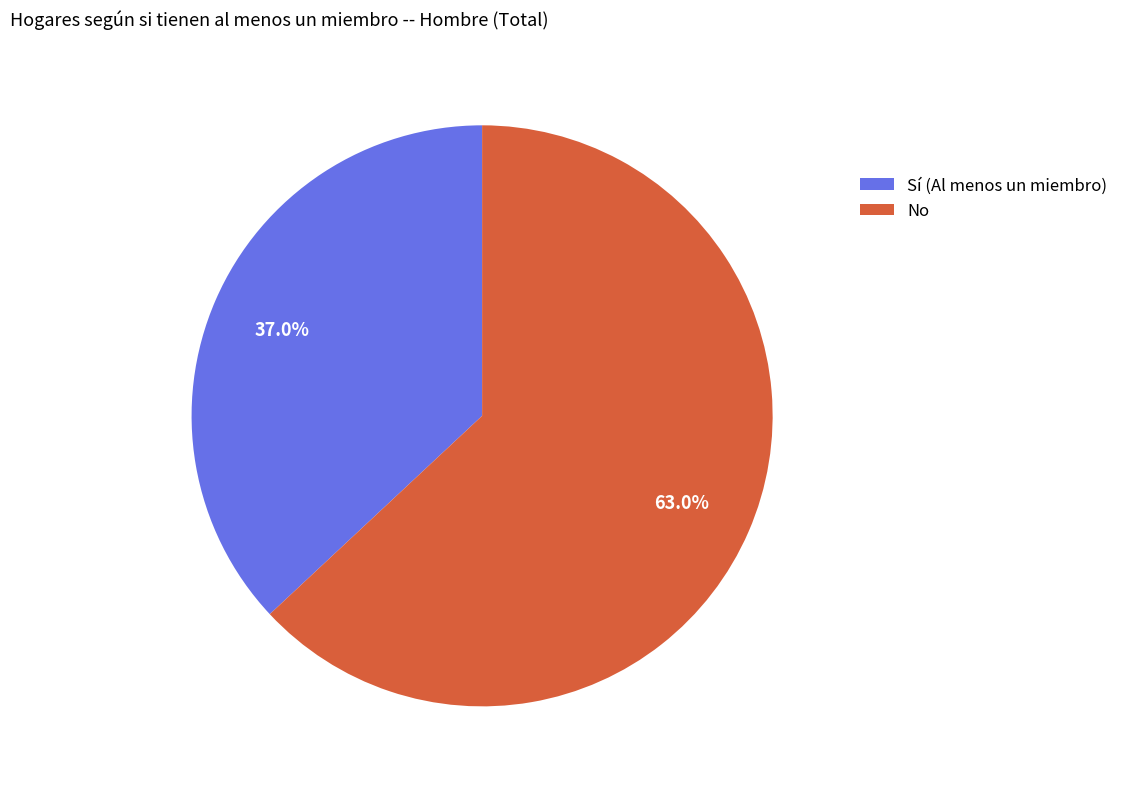

To the nearest percent, what is the combined percentage of Sí (Al menos un miembro) and No?

100%